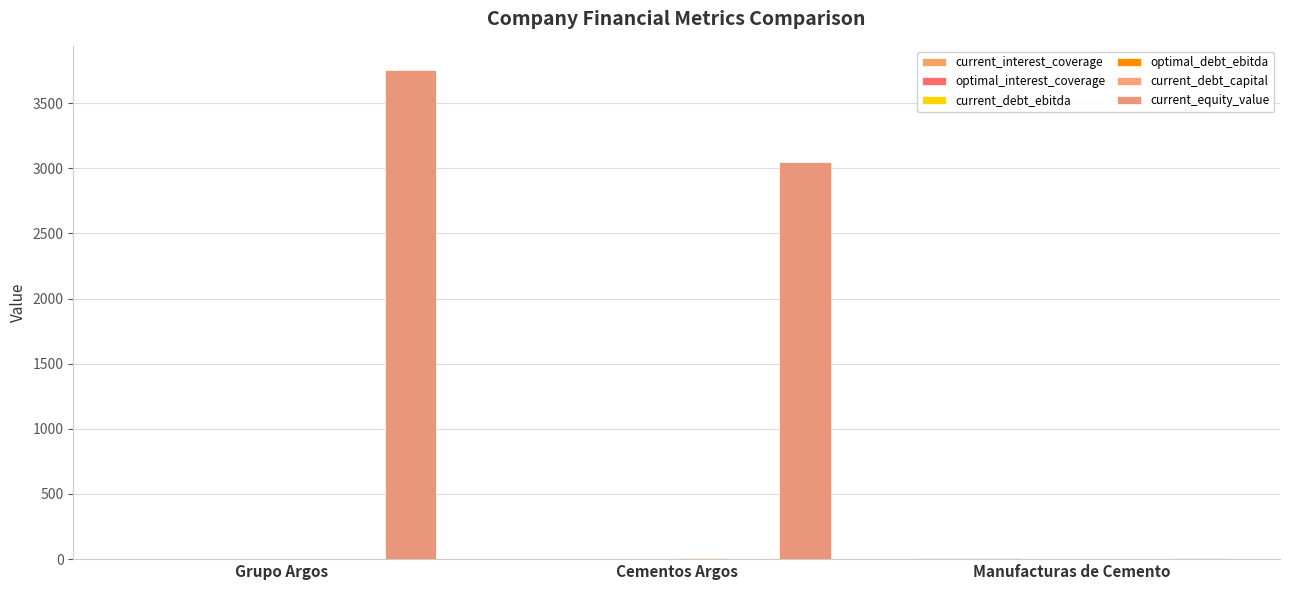

What is the spread (max minus min) of values at Grupo Argos?

3751.5